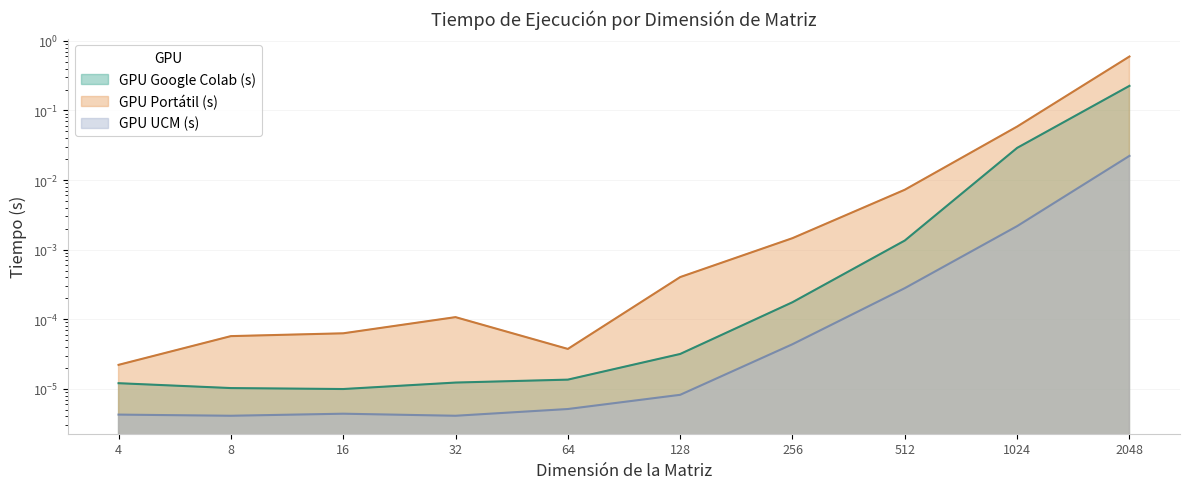

What is the sum of all GPU Google Colab (s) values?

0.3